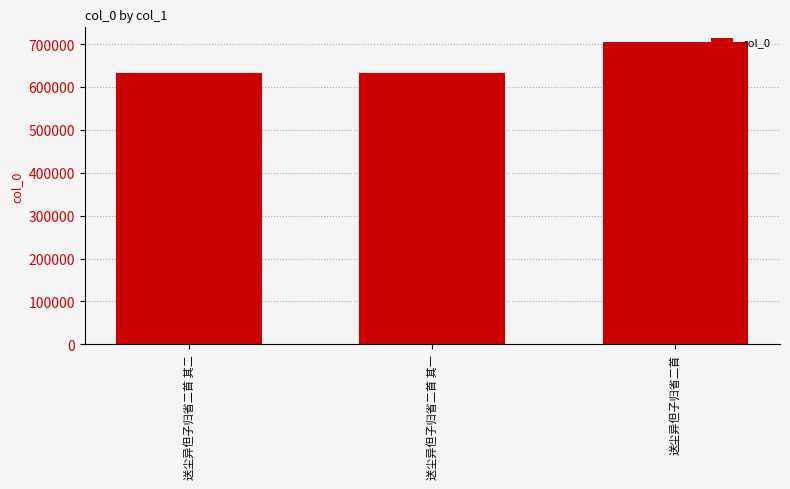

What is the label of the 2nd bar from the right?

送尘异但子归省二首 其一